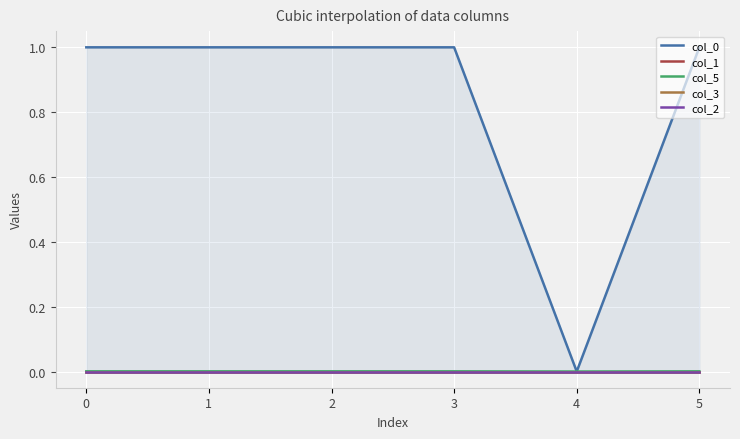

Which series changed the most between 0 and 3?

col_0